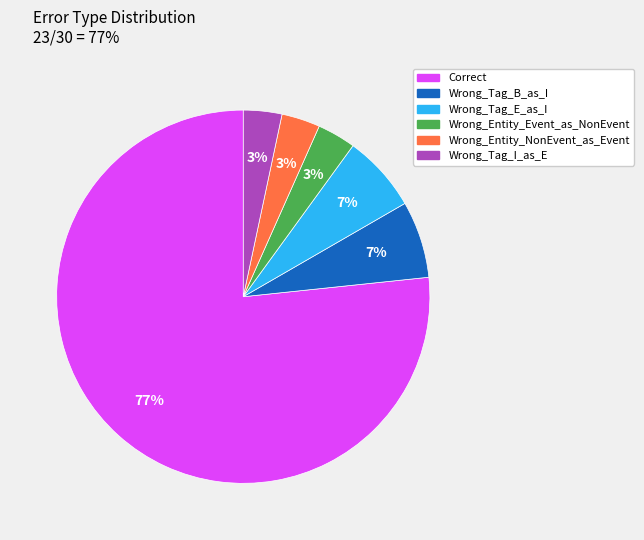

What is the ratio of the value at Wrong_Tag_B_as_I to the value at Correct?

0.1